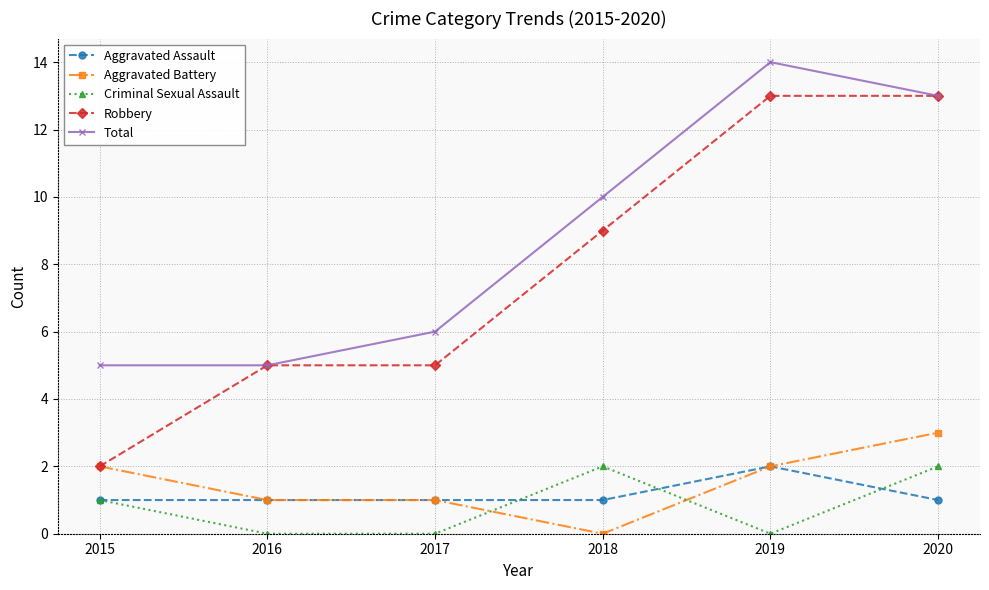

True or false: Criminal Sexual Assault and Aggravated Battery cross at least once.

True